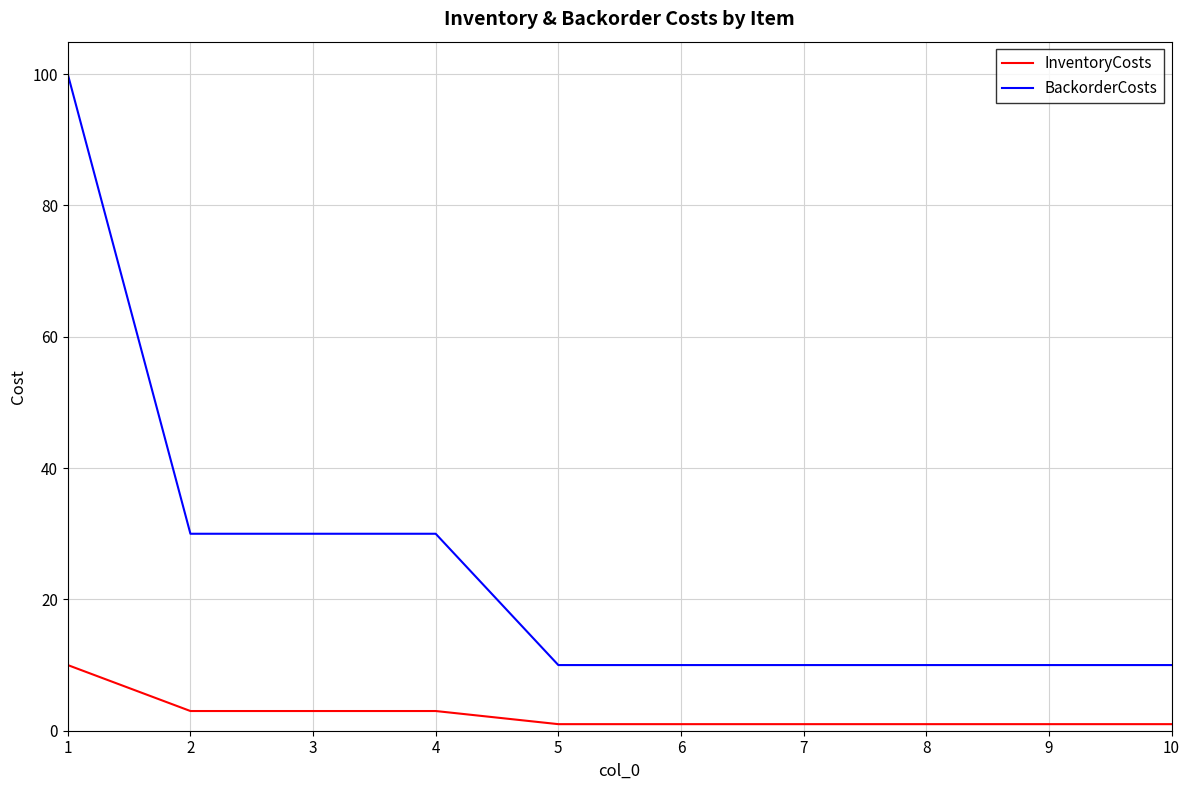

Reading left to right, extract all data points from this chart.

InventoryCosts: 1=10	2=3	3=3	4=3	5=1	6=1	7=1	8=1	9=1	10=1
BackorderCosts: 1=100	2=30	3=30	4=30	5=10	6=10	7=10	8=10	9=10	10=10